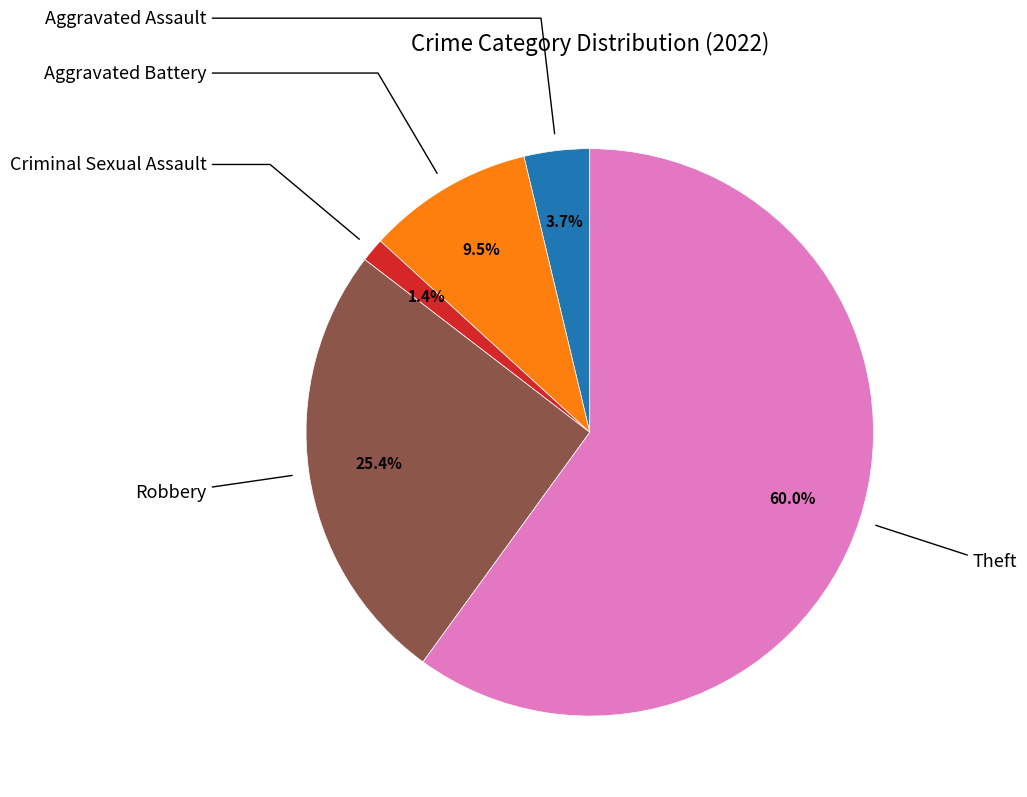

How many slices are in this pie chart?

5